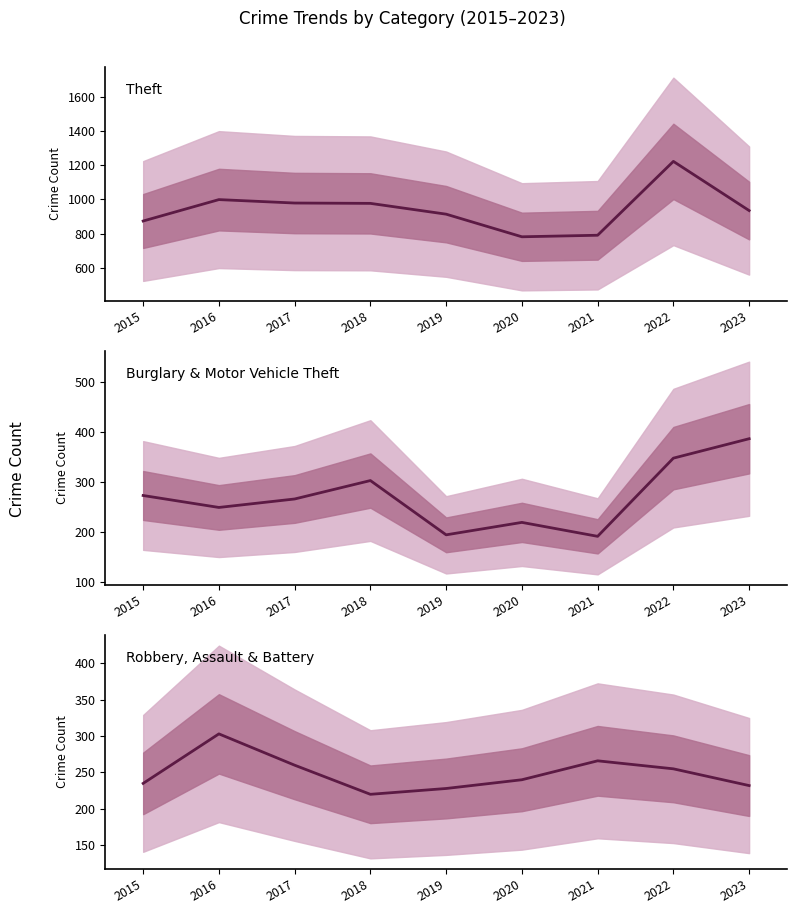

Between 2022 and 2019, which is larger?

2022